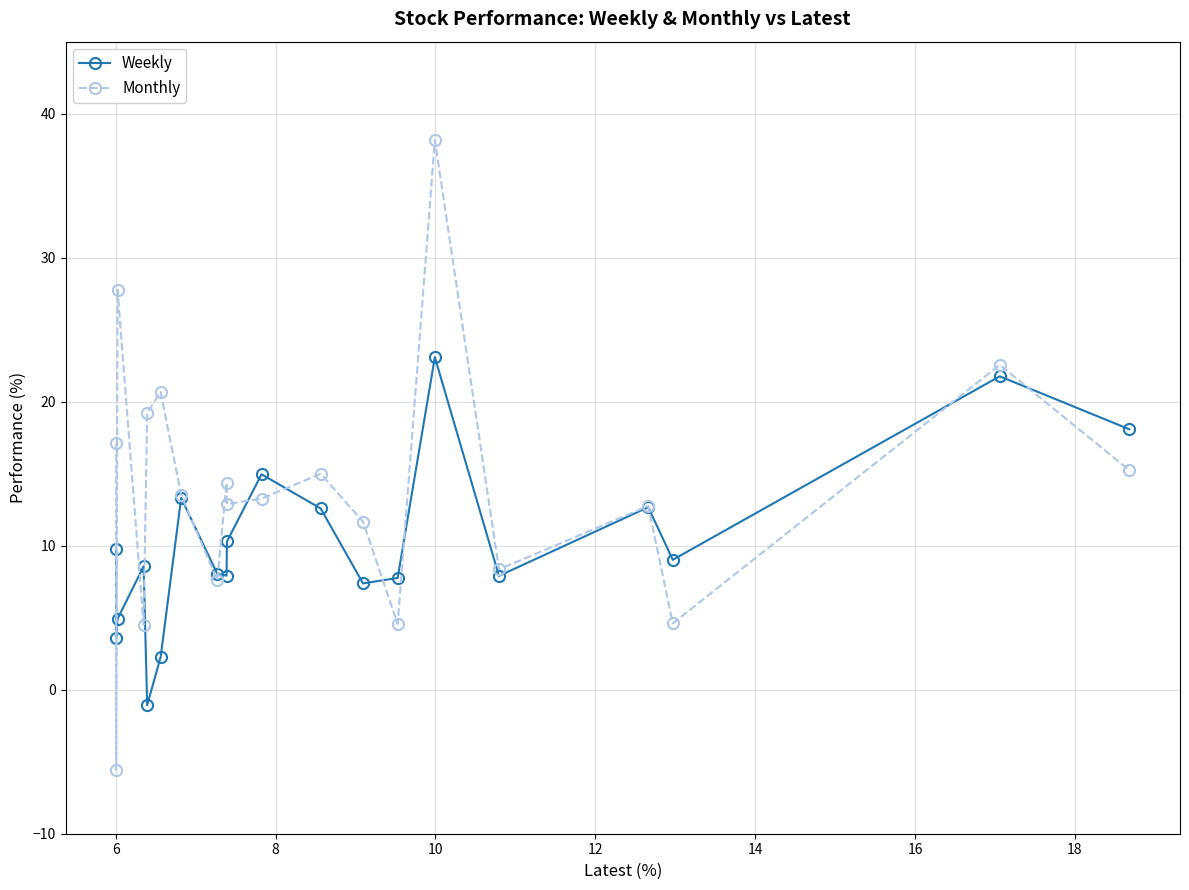

Which series has the largest total across all categories?

Monthly